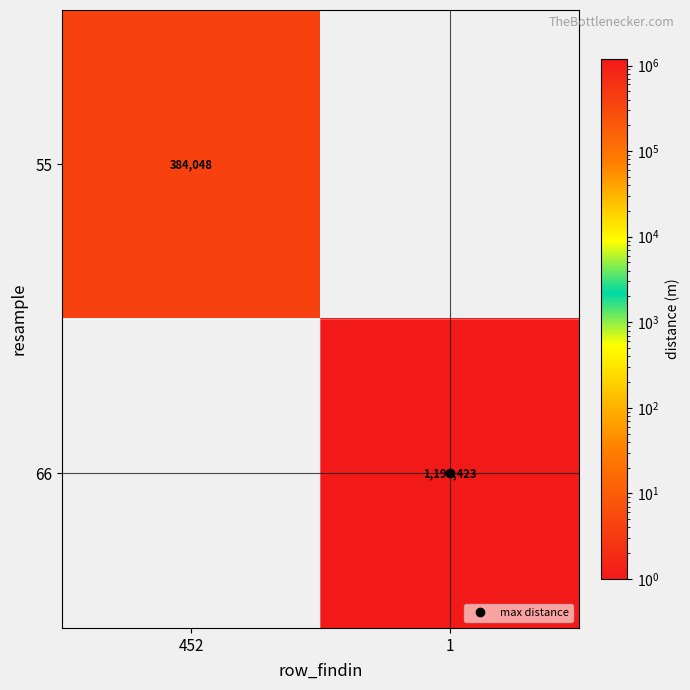

Is the value of 55 at 1 greater than the value of 66 at 1?

No